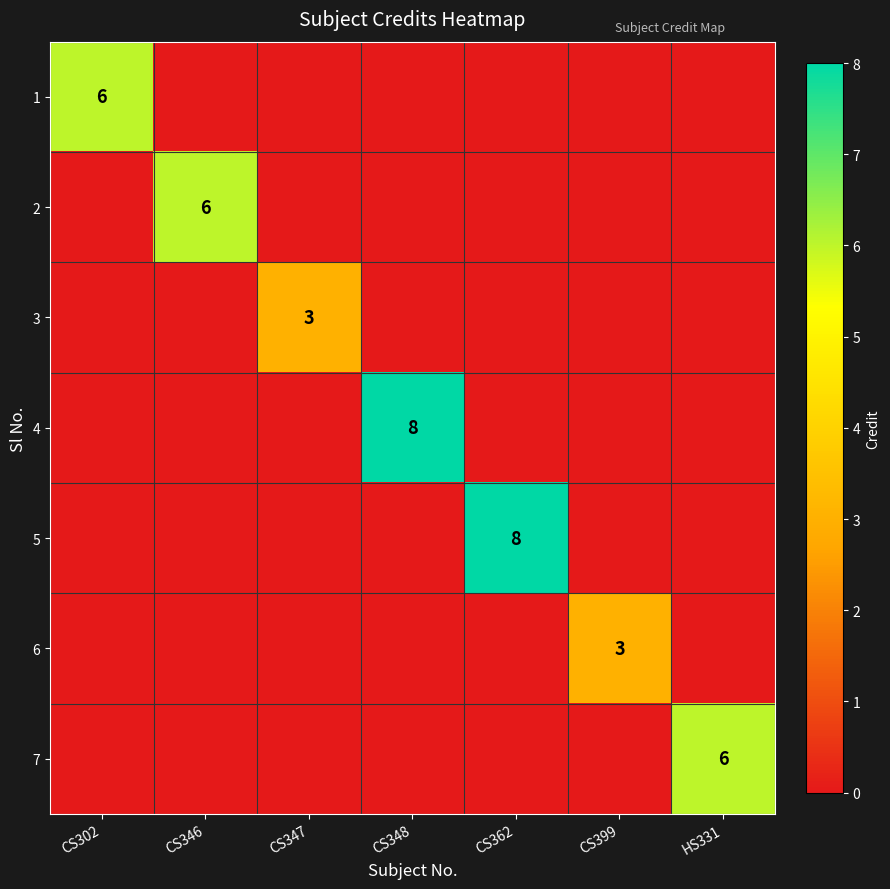

What is the total value across all series at CS399?

3